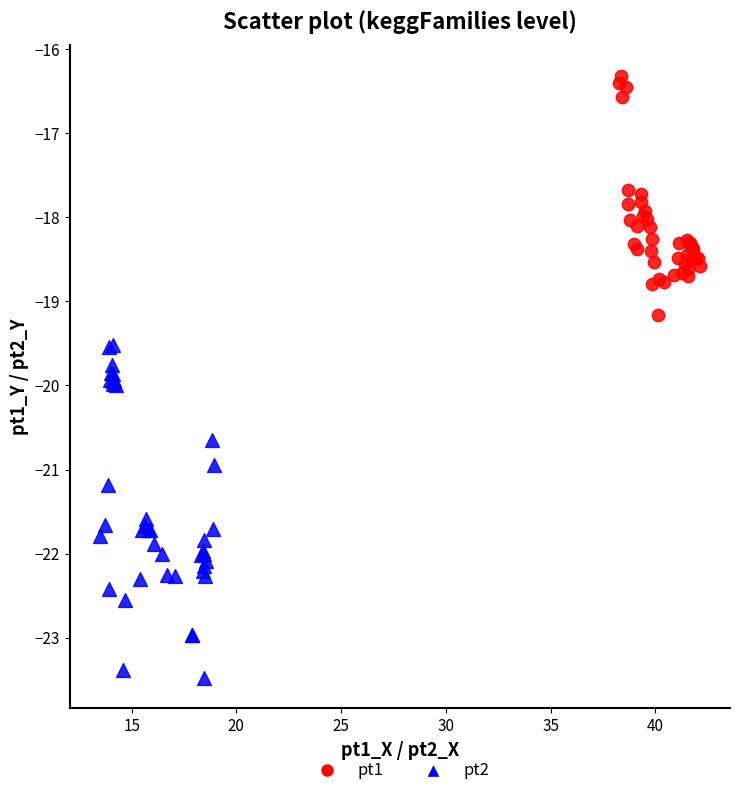

Which series has the largest Y range (max minus min)?

pt2